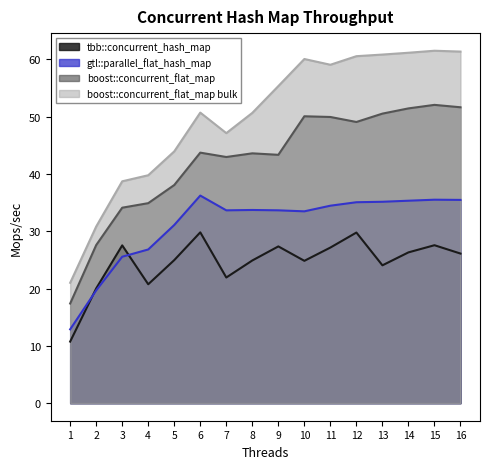

The tbb::concurrent_hash_map series shows 14.5 at 1. True or false?

False